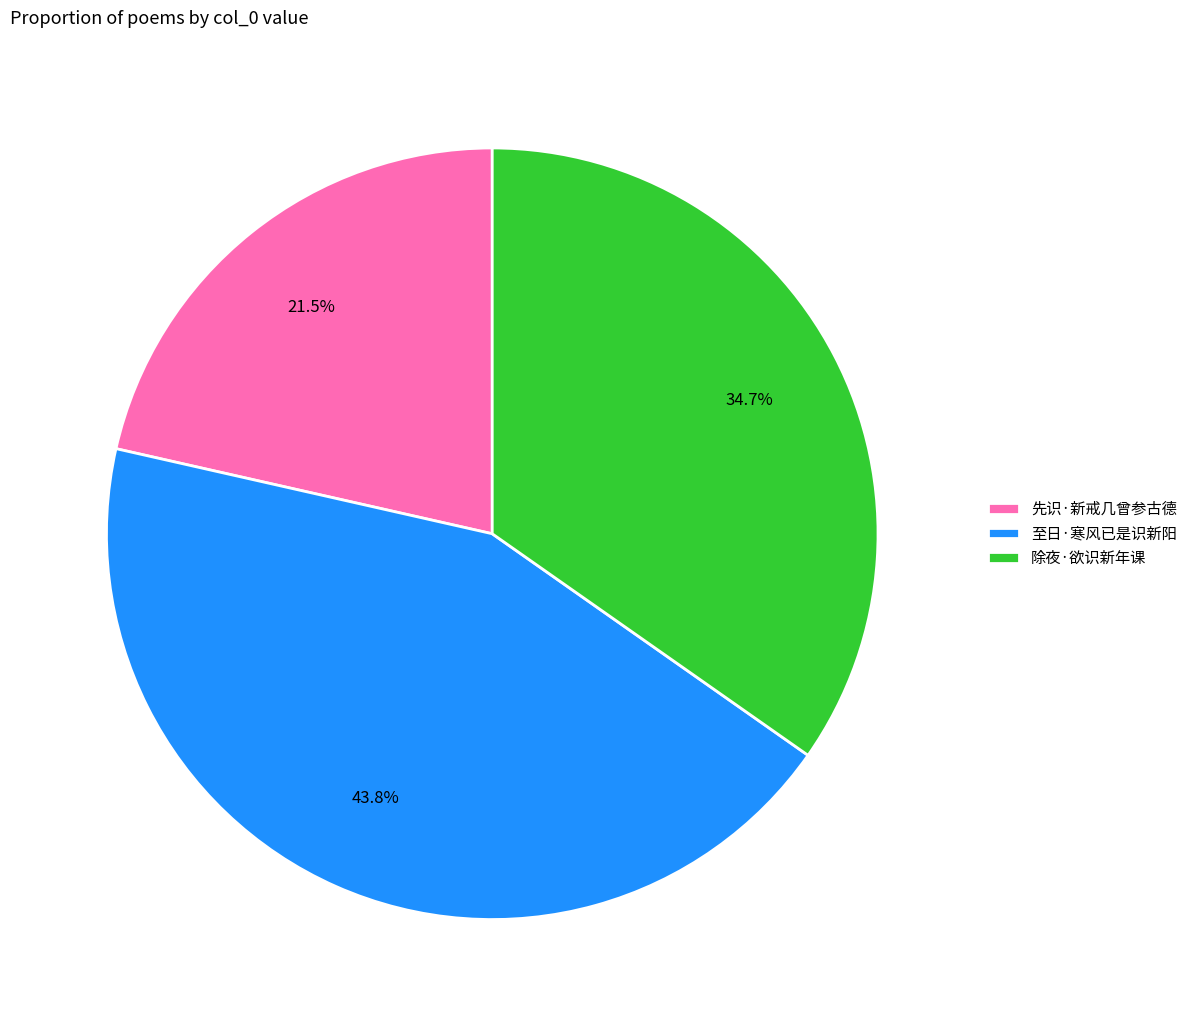

Which category has the smallest portion of the pie?

先识·新戒几曾参古德